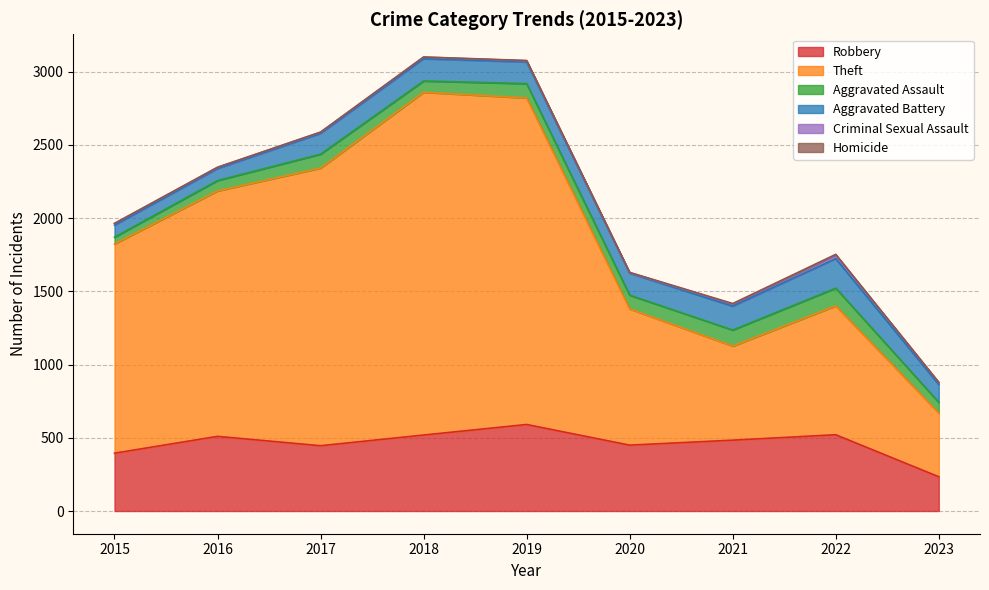

The Aggravated Battery series shows 82 at 2015. True or false?

True